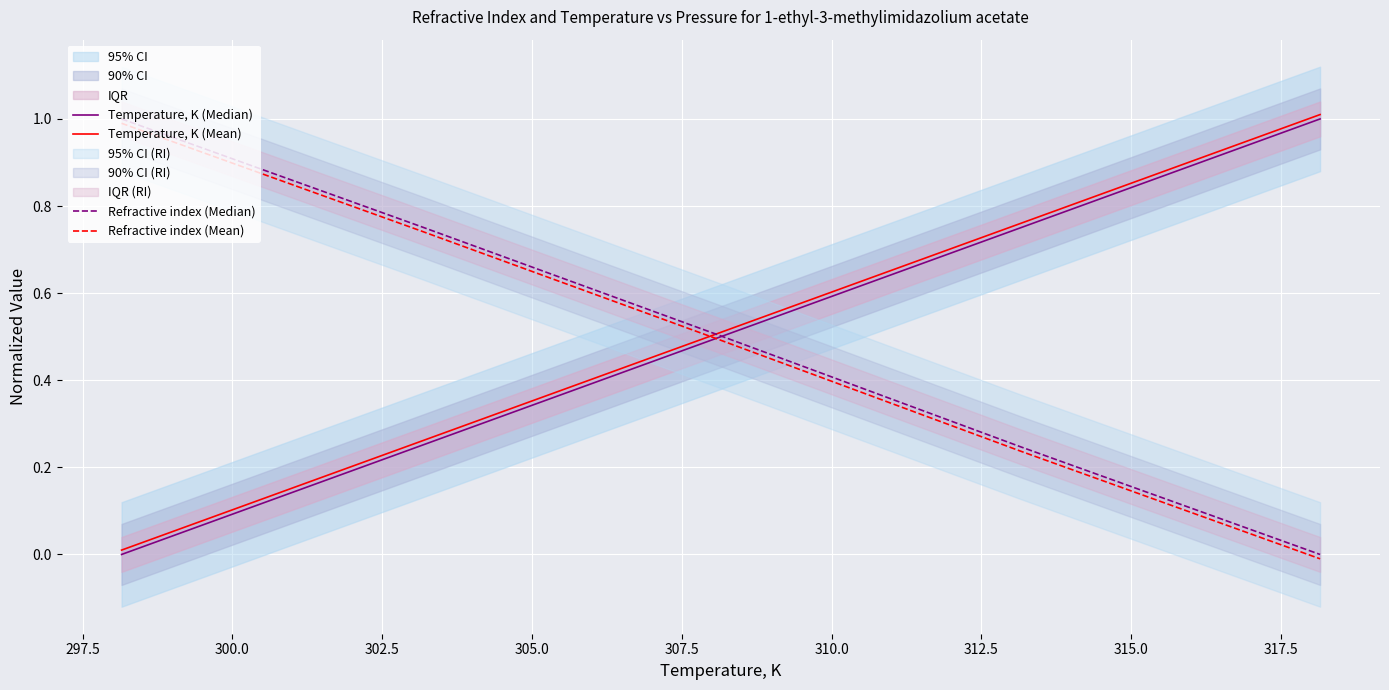

How many distinct data groups are displayed?

4